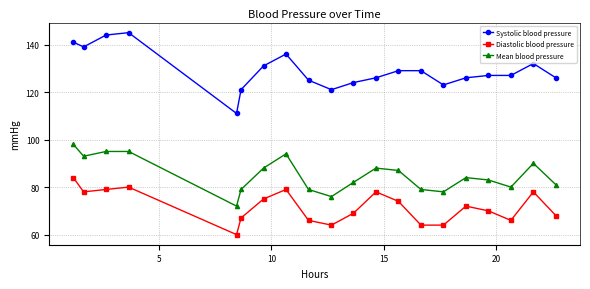

How many interior local valleys does the Mean blood pressure series have?

5